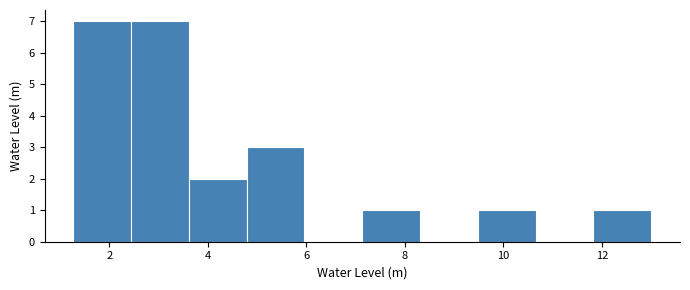

What is the height of the bar covering 2.4 to 3.6 on the x-axis? Neither the bar edges nor the heights are printed on the chart, so give them approximately, as read against the axes.

7